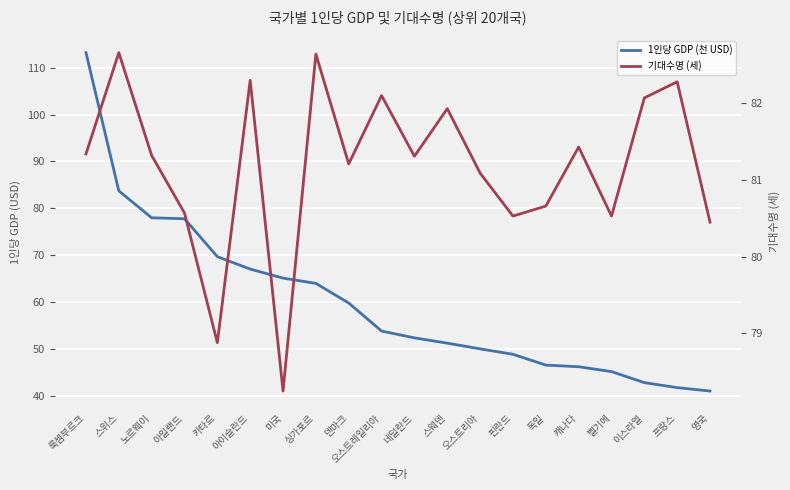

Is the value of 기대수명 (세) at 아일랜드 greater than the value of 1인당 GDP (천 USD) at 네덜란드?

Yes